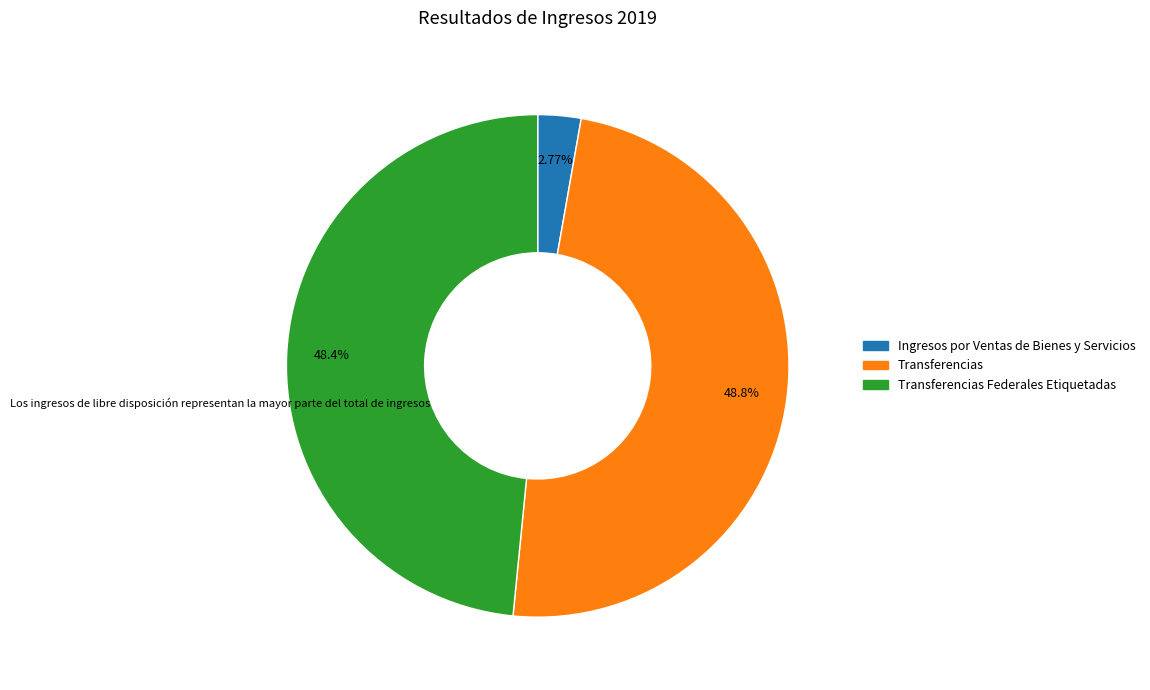

Is there a majority slice in this chart?

No